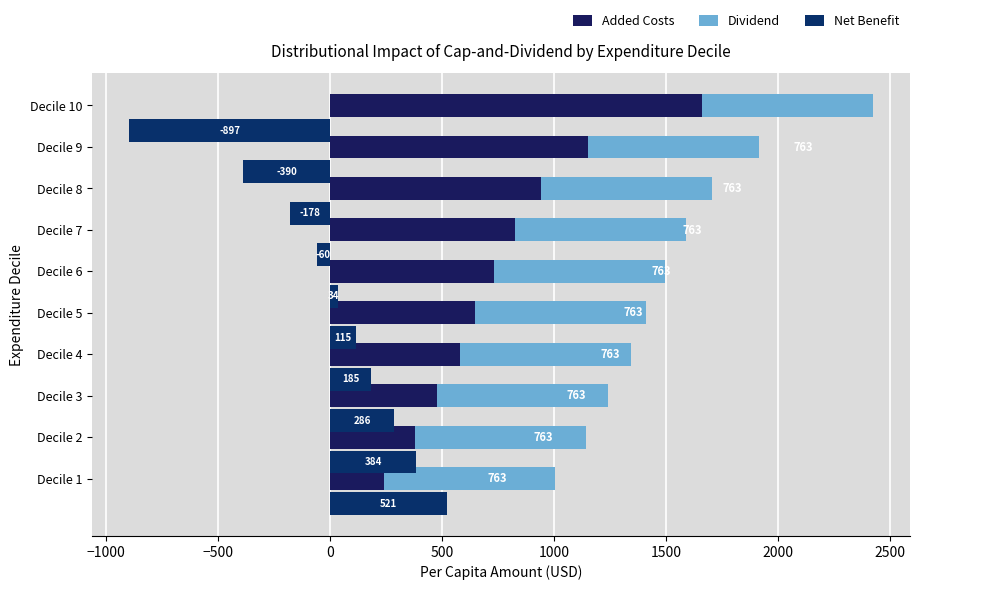

What is the sum of all Added Costs values?

7638.8